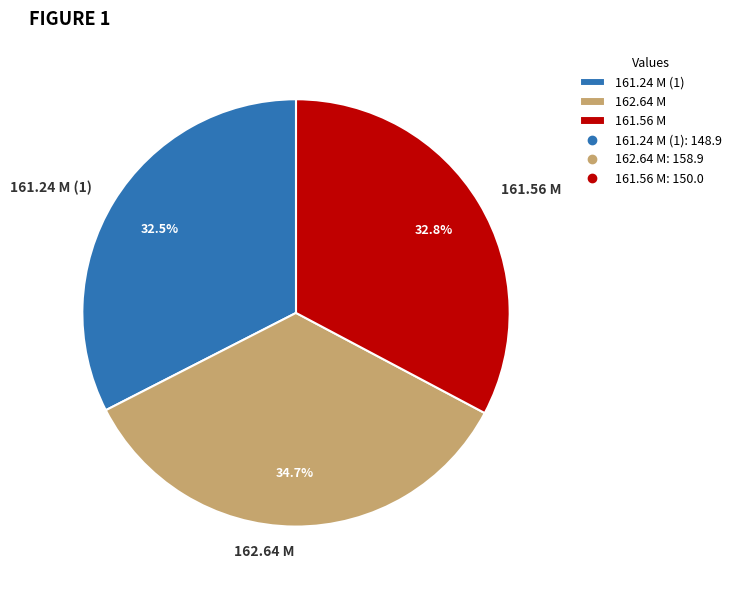

To the nearest percent, what portion does 161.56 M represent?

33%